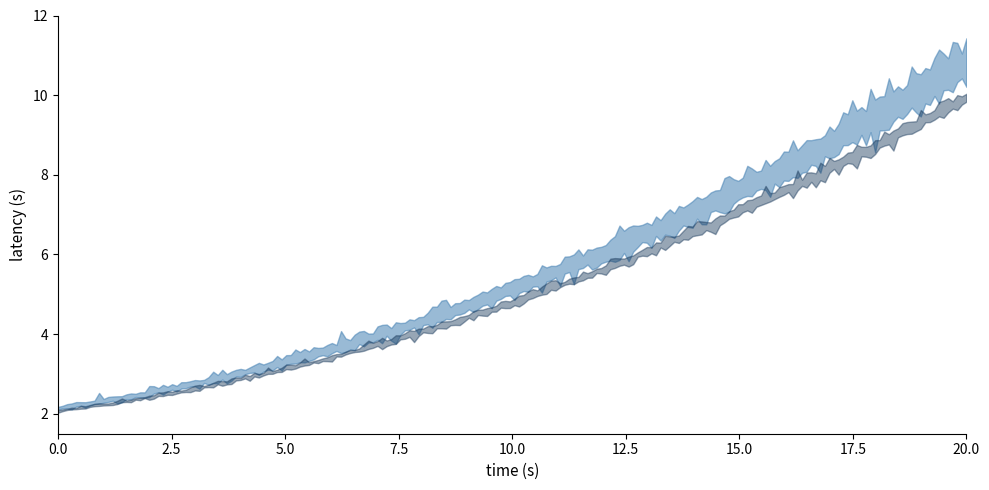

The Fund 70 TRUST/AGENCY series shows -17713 at 8.0. True or false?

False